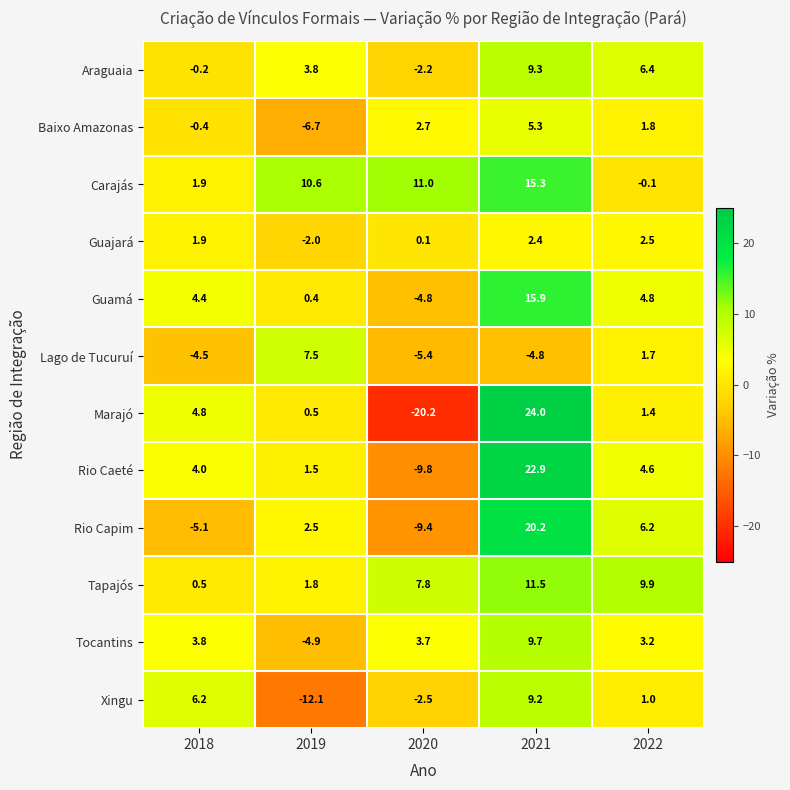

At 2020, list the series in order from largest to smallest.

Carajás, Tapajós, Tocantins, Baixo Amazonas, Guajará, Araguaia, Xingu, Guamá, Lago de Tucuruí, Rio Capim, Rio Caeté, Marajó